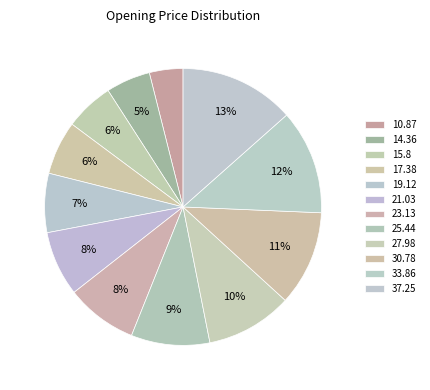

Does 25.44 account for over 50% of the chart?

No